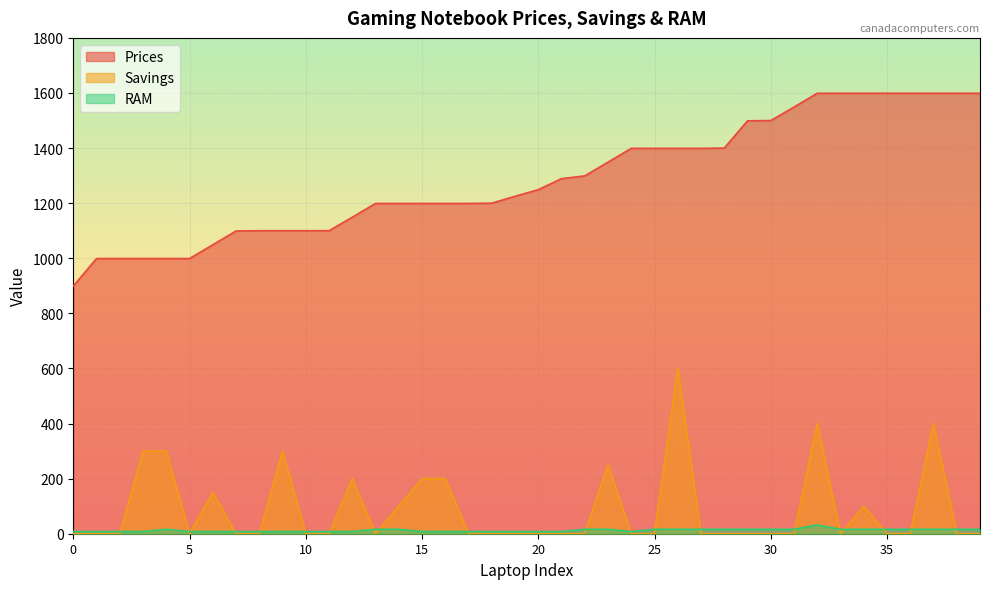

Reading right to left, list all the values displayed in this chart.

Prices: 39=1599.0	38=1599.0	37=1599.0	36=1599.0	35=1599.0	34=1599.0	33=1599.0	32=1599.0	31=1549.0	30=1499.9	29=1499.0	28=1400.0	27=1399.0	26=1399.0	25=1399.0	24=1399.0	23=1349.0	22=1299.0	21=1289.0	20=1249.0	19=1225.0	18=1200.0	17=1199.0	16=1199.0	15=1199.0	14=1199.0	13=1199.0	12=1149.0	11=1100.0	10=1100.0	9=1100.0	8=1100.0	7=1099.0	6=1049.0	5=999.0	4=999.0	3=999.0	2=999.0	1=999.0	0=899.0
Savings: 39=0.0	38=0.0	37=400.0	36=0.0	35=0.0	34=100.0	33=0.0	32=400.0	31=0.0	30=0.0	29=0.0	28=0.0	27=0.0	26=600.0	25=0.0	24=0.0	23=250.0	22=0.0	21=0.0	20=0.0	19=0.0	18=0.0	17=0.0	16=200.0	15=200.0	14=100.0	13=0.0	12=200.0	11=0.0	10=0.0	9=300.0	8=0.0	7=0.0	6=150.0	5=0.0	4=300.0	3=300.0	2=0.0	1=0.0	0=0.0
RAM: 39=16.0	38=16.0	37=16.0	36=16.0	35=16.0	34=16.0	33=16.0	32=32.0	31=16.0	30=16.0	29=16.0	28=16.0	27=16.0	26=16.0	25=16.0	24=8.0	23=16.0	22=16.0	21=8.0	20=8.0	19=8.0	18=8.0	17=8.0	16=8.0	15=8.0	14=16.0	13=16.0	12=8.0	11=8.0	10=8.0	9=8.0	8=8.0	7=8.0	6=8.0	5=8.0	4=16.0	3=8.0	2=8.0	1=8.0	0=8.0